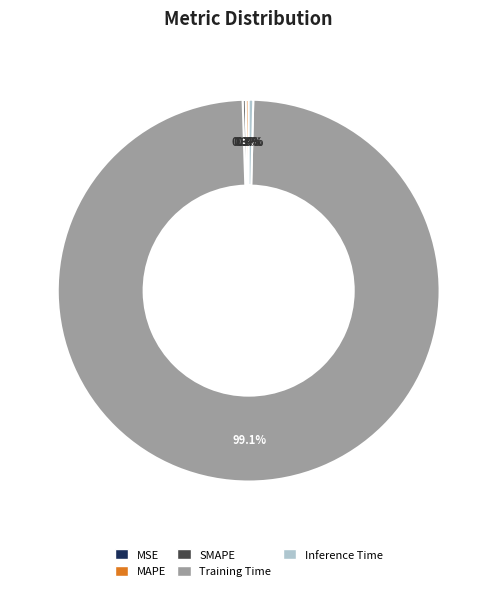

What is the largest slice in the pie chart?

Training Time